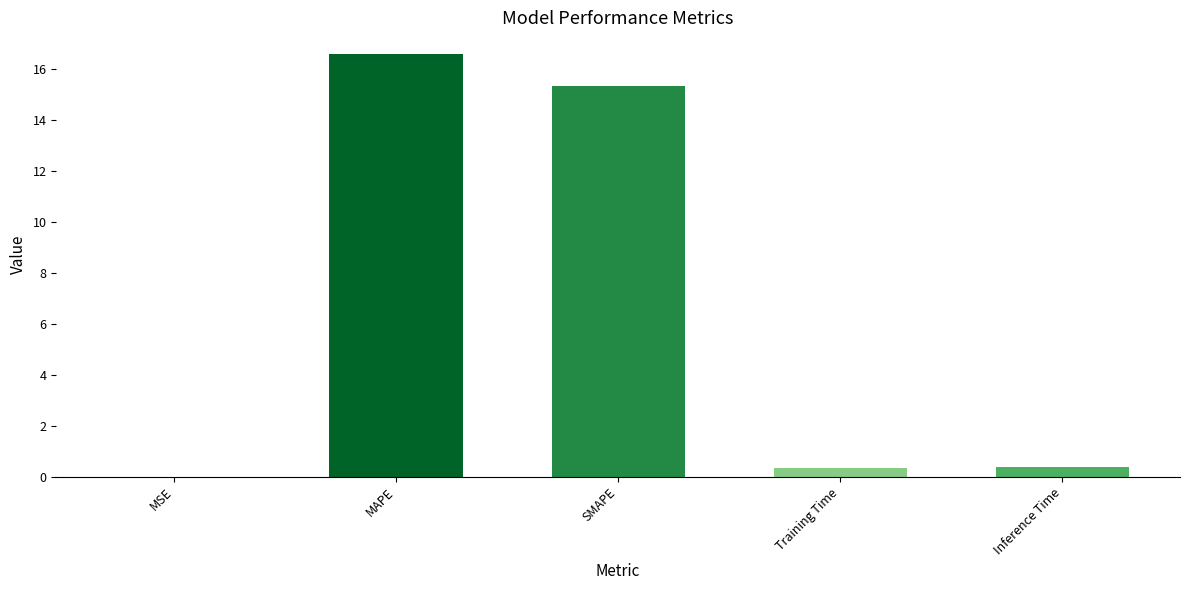

Does the chart contain stacked bars?

No